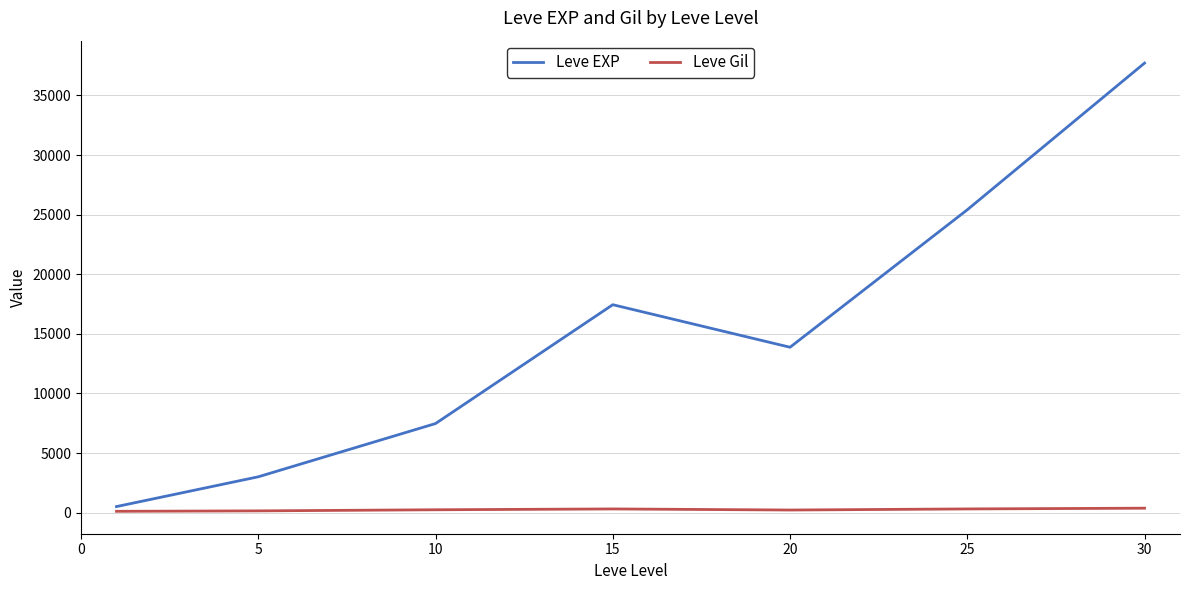

True or false: Leve EXP and Leve Gil cross at least once.

False